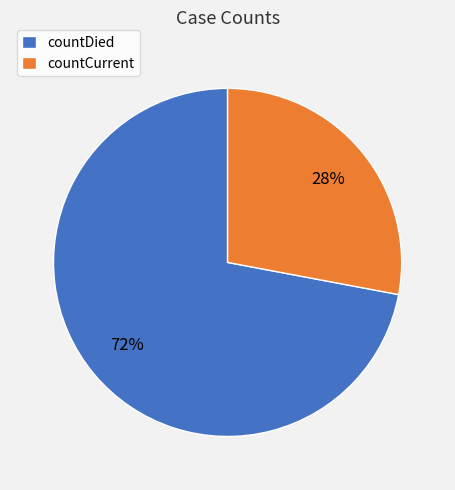

Approximately how many times larger is the value at countCurrent compared to countDied?

0.4